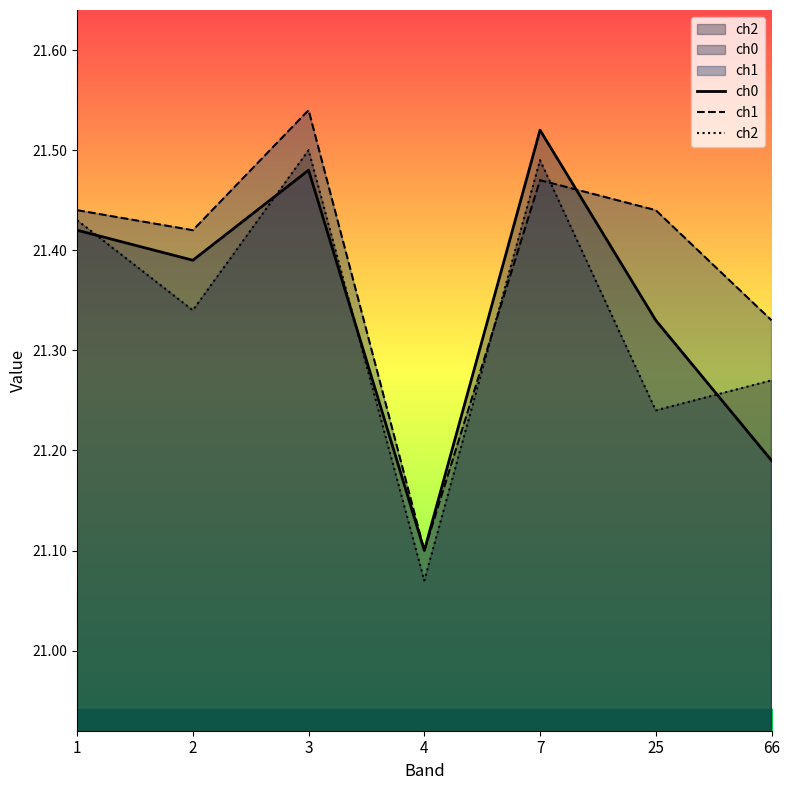

What is the sum of the ch2 values at 2 and 1?

42.8